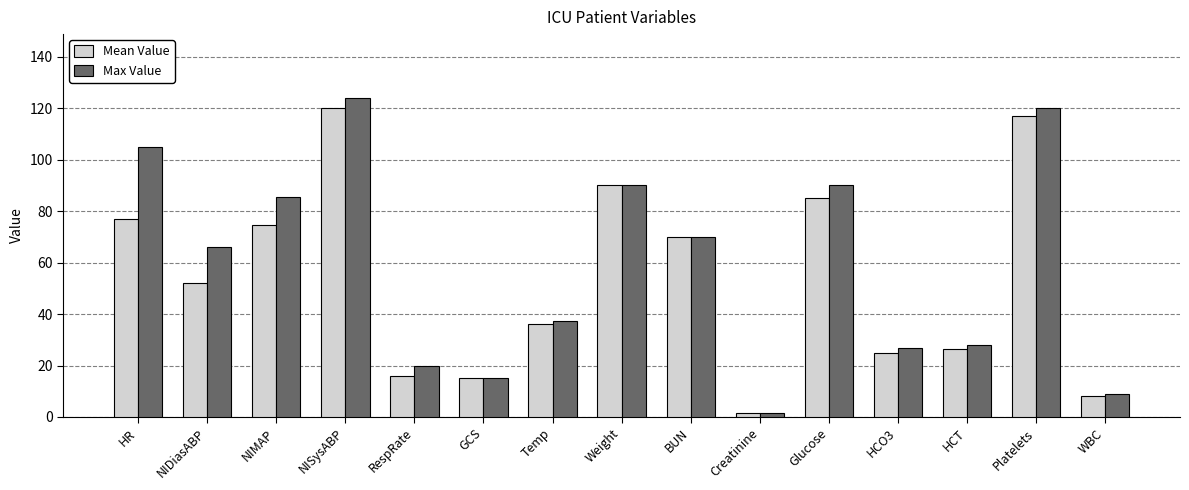

Which series changed the most between HR and BUN?

Max Value